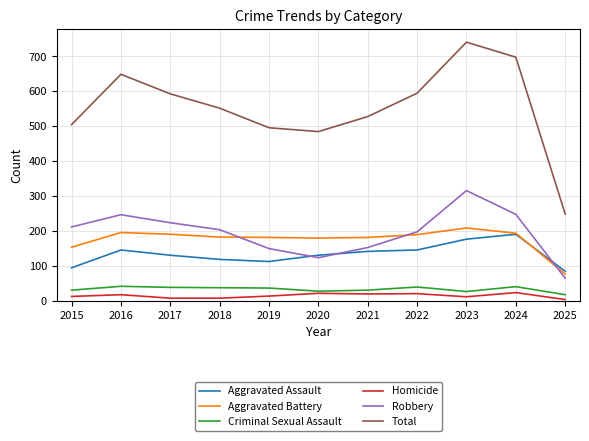

What is the sum of all Total values?

6091